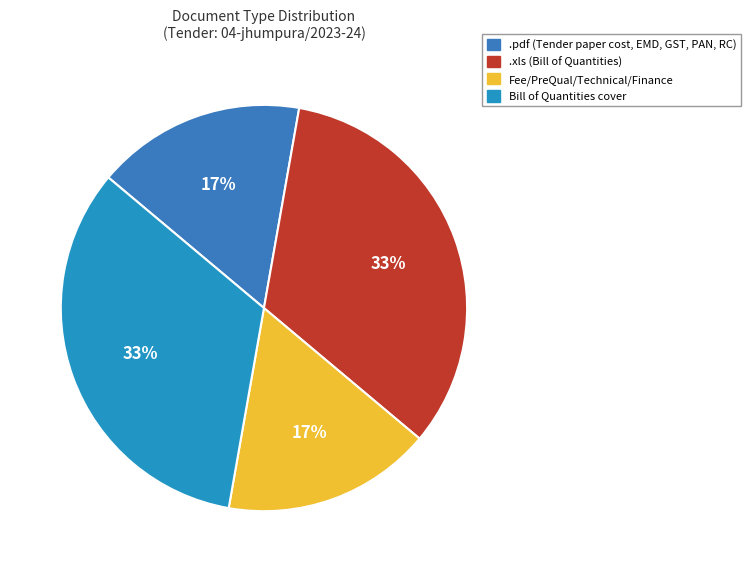

To the nearest percent, what is the difference between the largest and smallest slice percentages?

17%